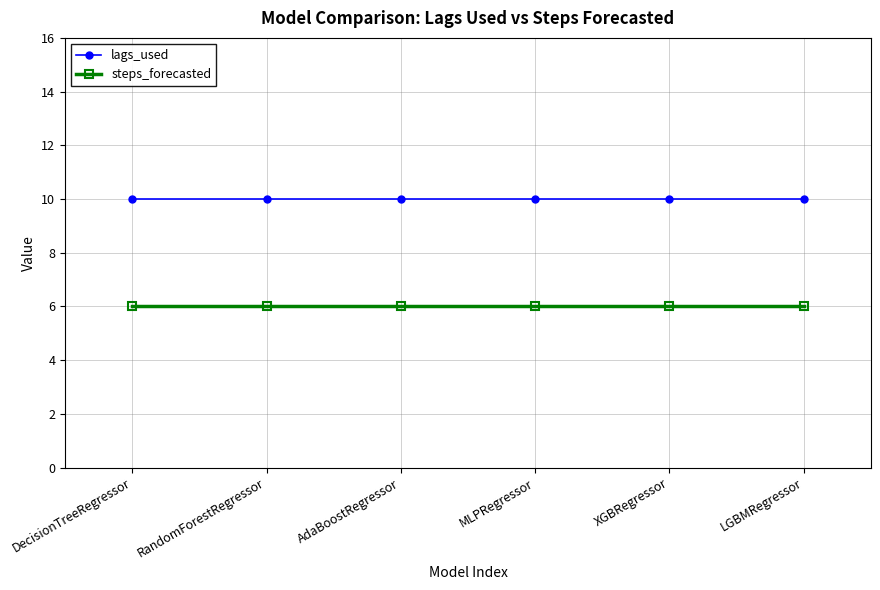

What is the value of the lags_used point at the 2nd from the left?

10